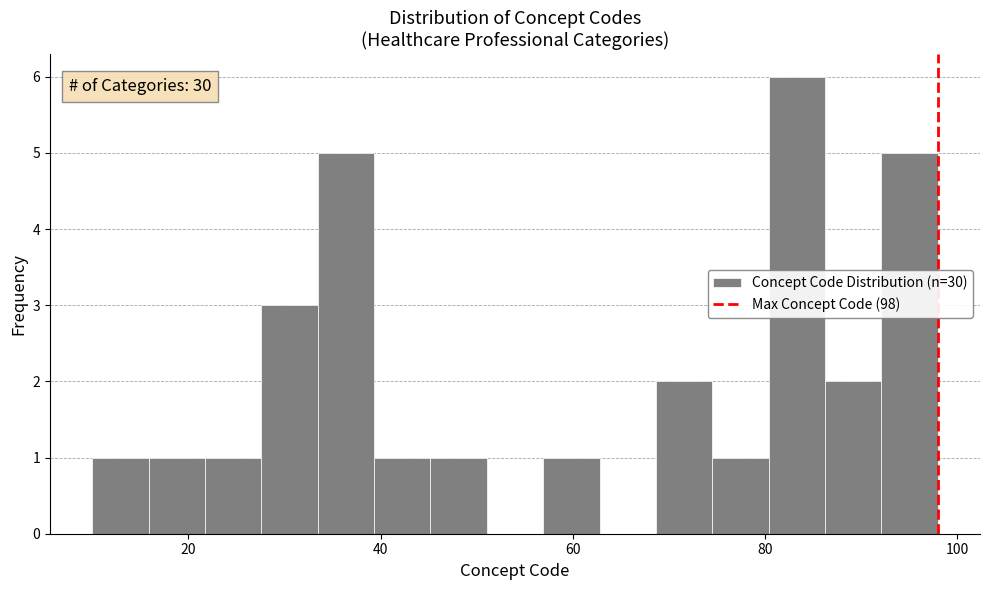

Read against the x-axis, roughly where is the centre of the tallest bar?

84